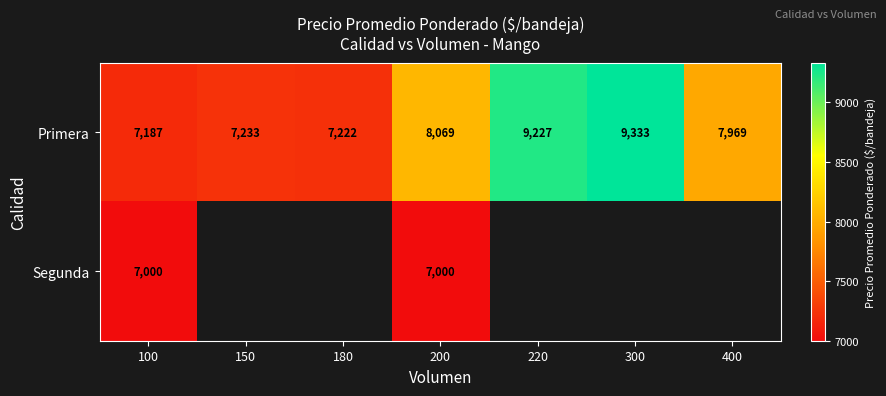

At which label does Primera reach its peak?

300